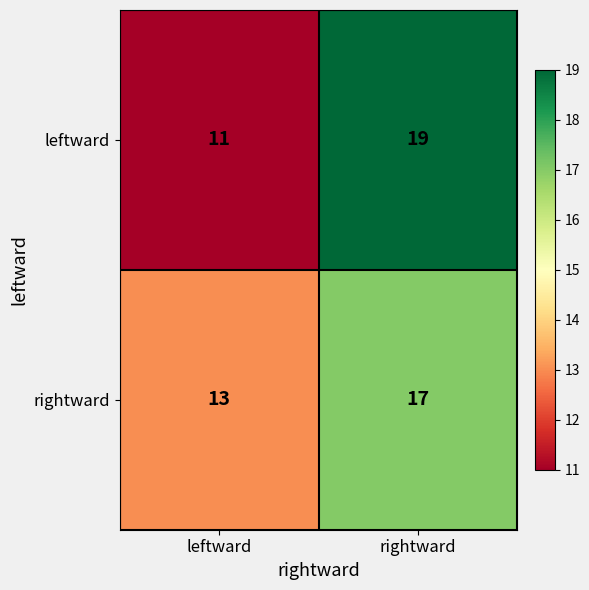

What is the greatest value displayed?

19